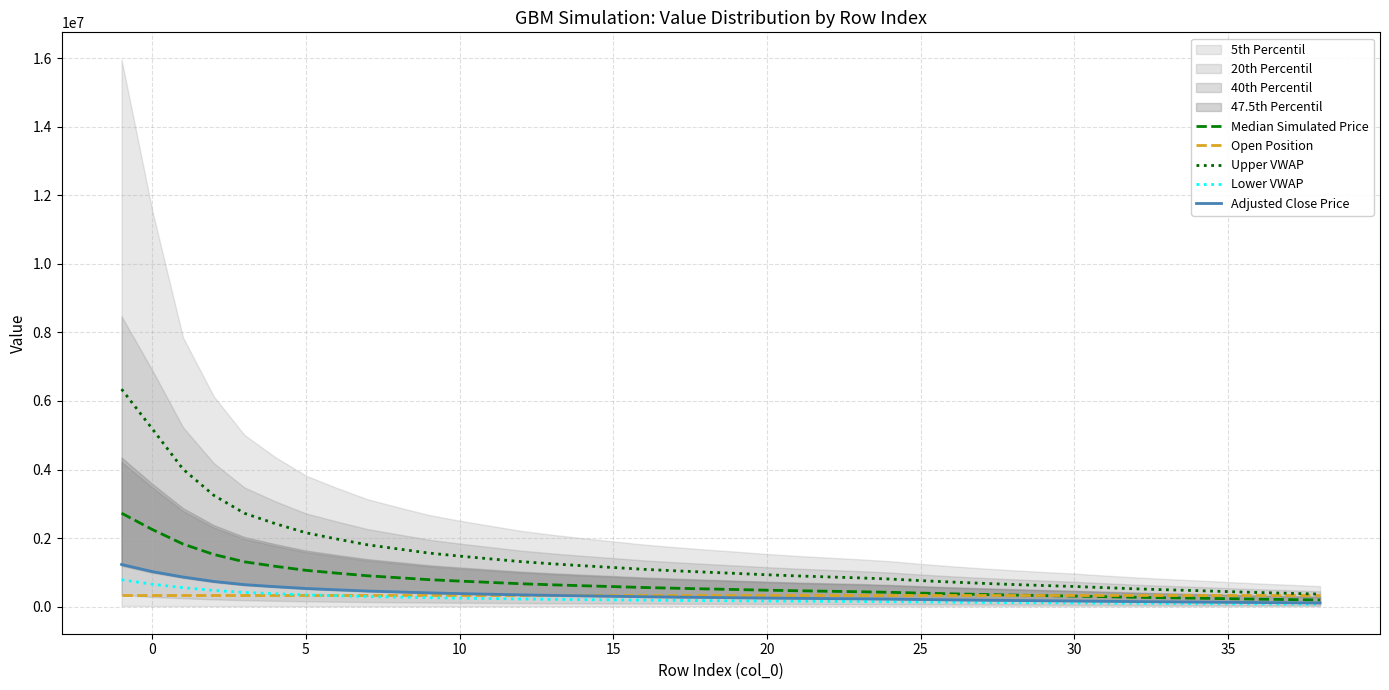

True or false: Adjusted Close Price and Median Simulated Price cross at least once.

False